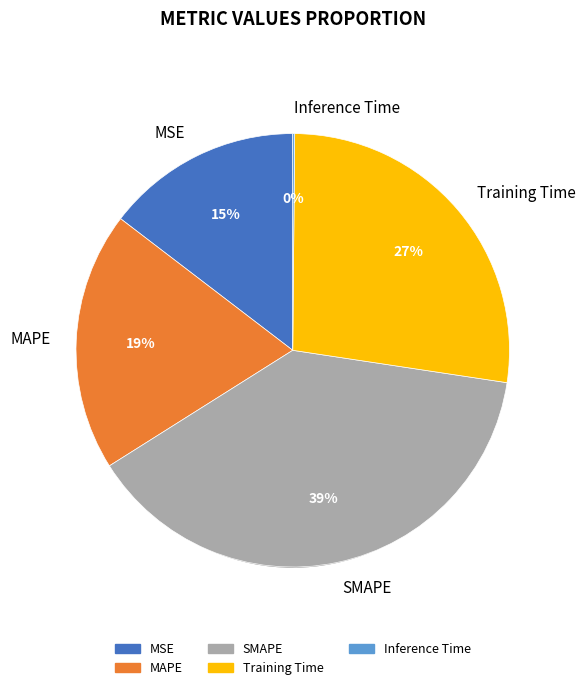

Does MAPE represent more than half of the total?

No